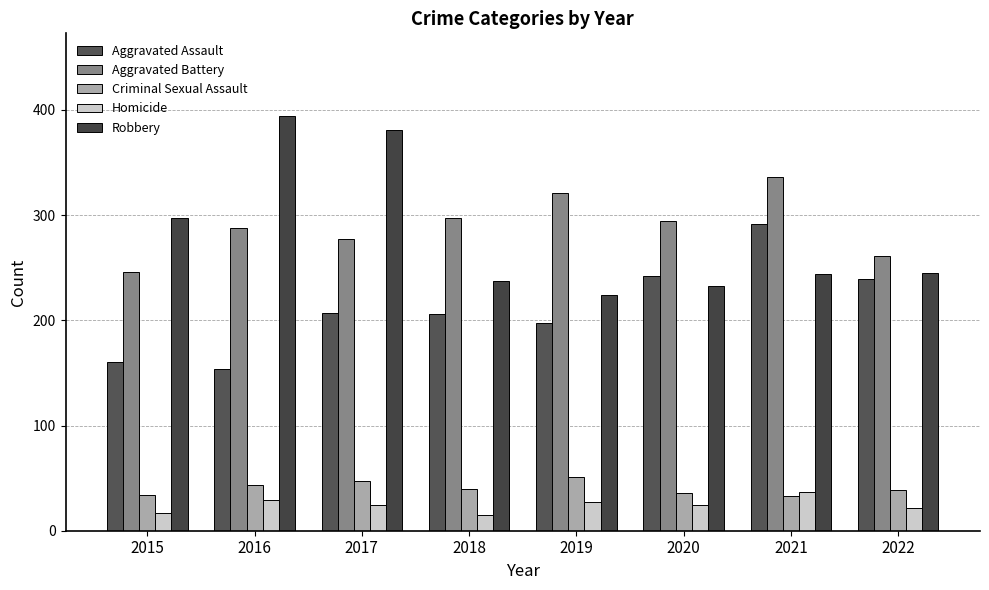

Which has a higher value, 2016 or 2021?

2021